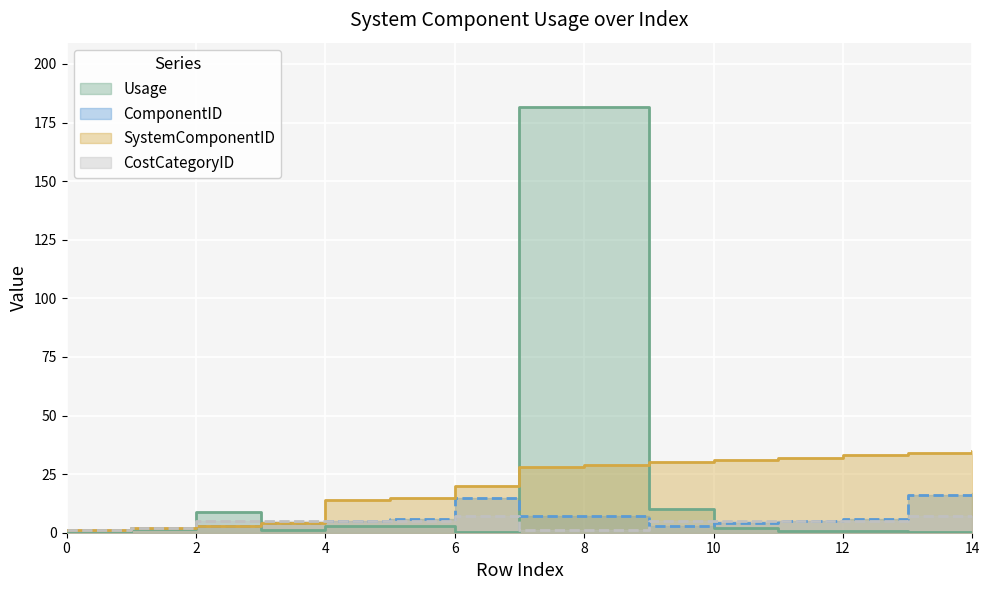

How many times do ComponentID and Usage cross each other?

4